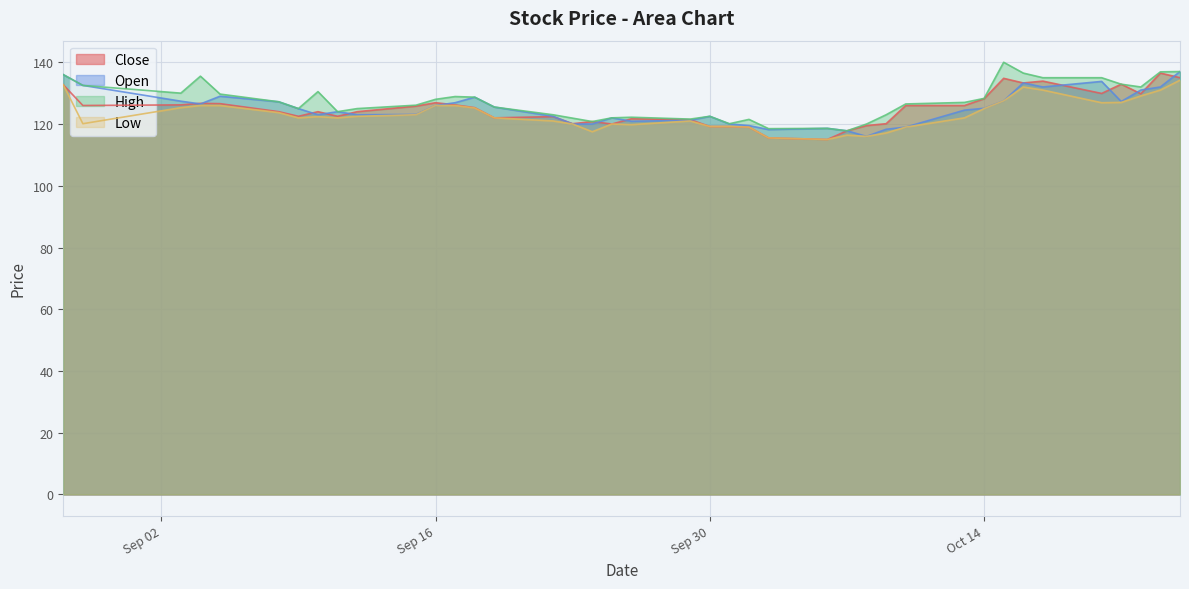

True or false: Low has a value of 56.5 at 21.

False